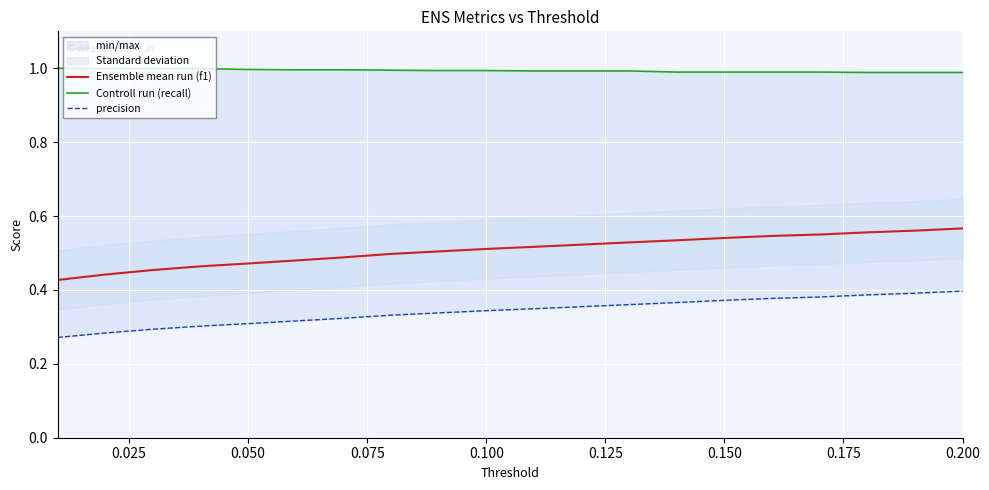

What is the maximum value shown in the chart?

1.0